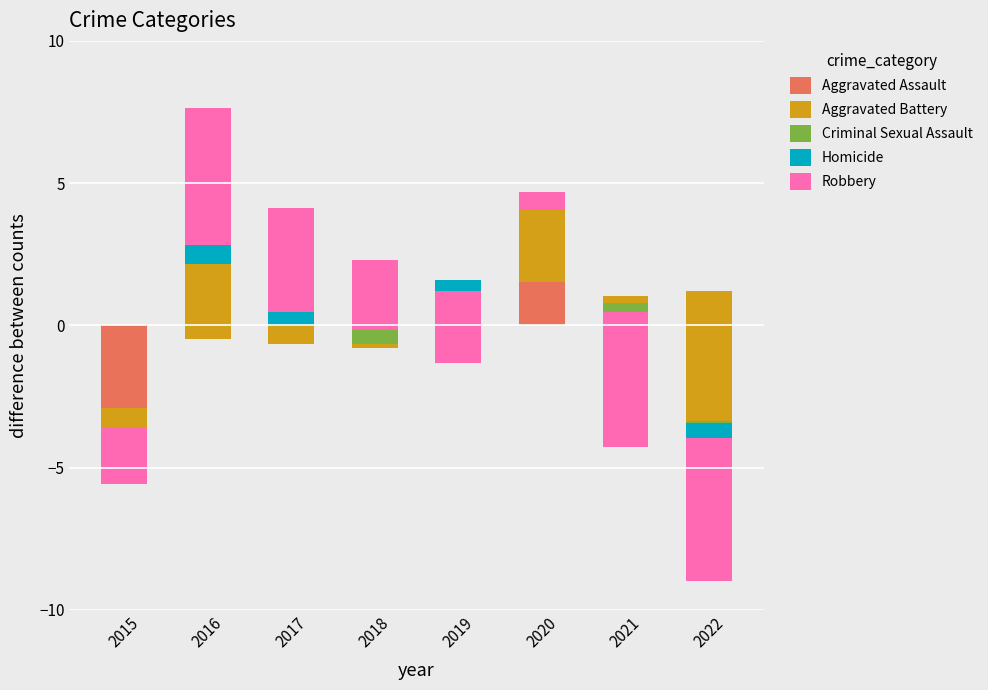

At which label is Aggravated Battery closest to 0?

2018